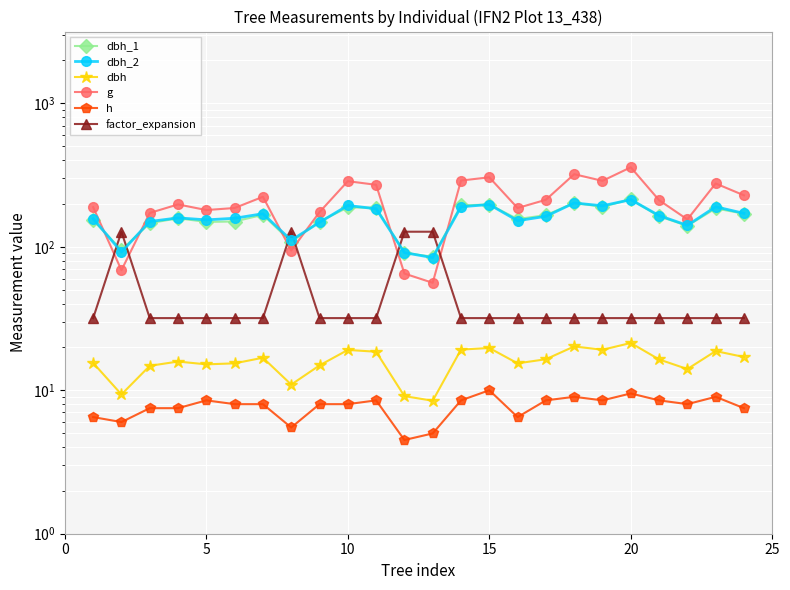

True or false: g and dbh intersect in this chart.

False